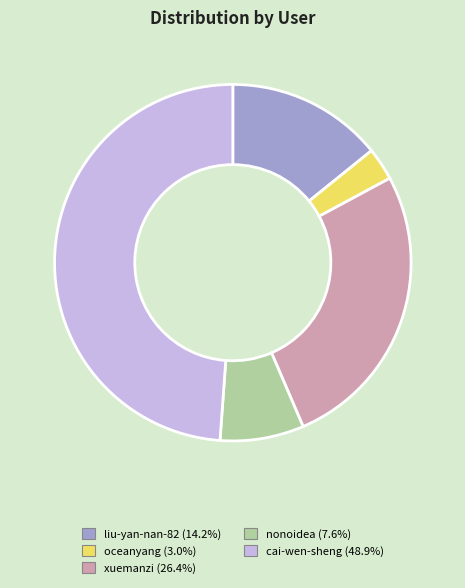

Do xuemanzi and oceanyang together represent more than half of the pie?

No